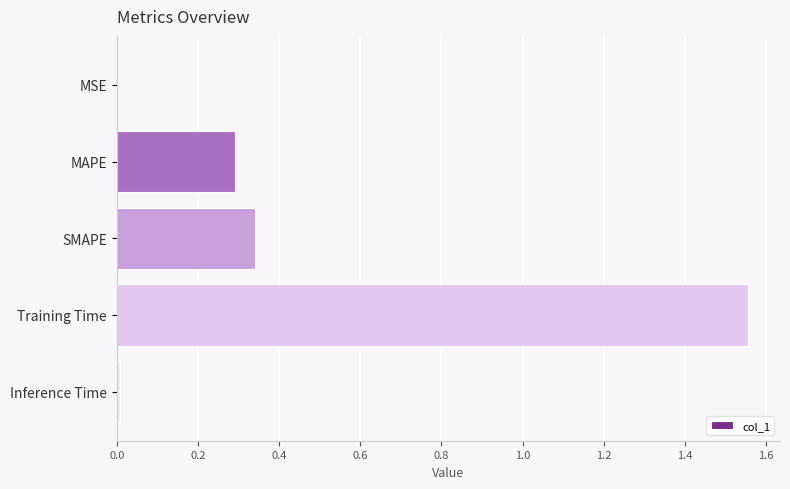

Which has a higher value, Training Time or Inference Time?

Training Time